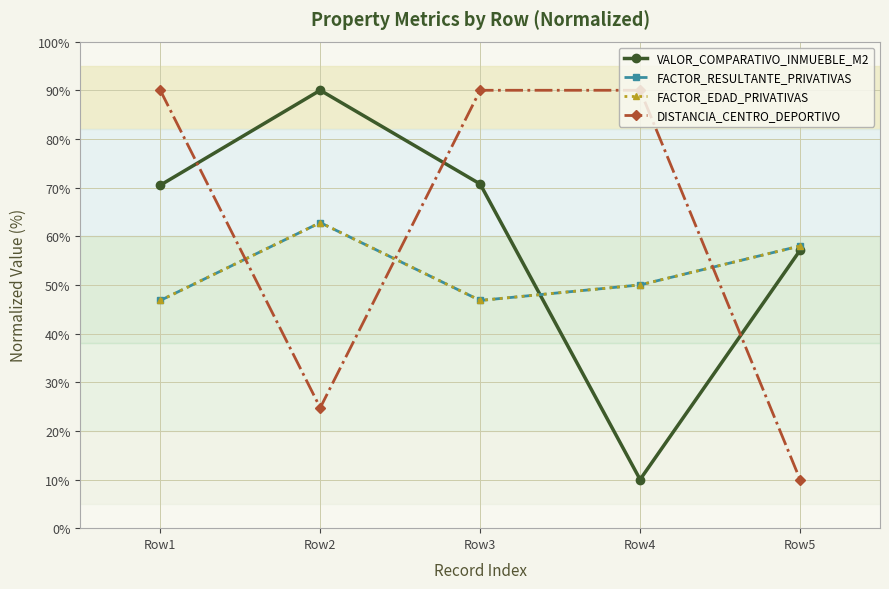

How many lines are shown in the chart?

4